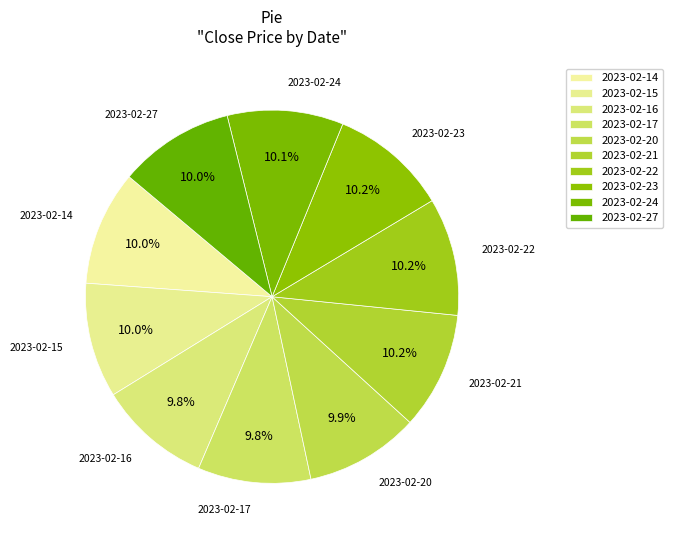

Is 2023-02-15 the majority of the pie?

No